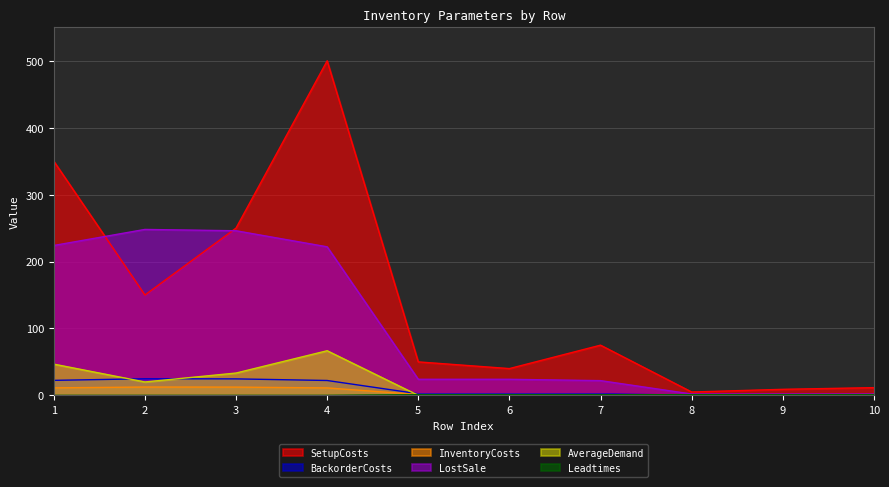

Count the Leadtimes values in the range 0 to 1.

10